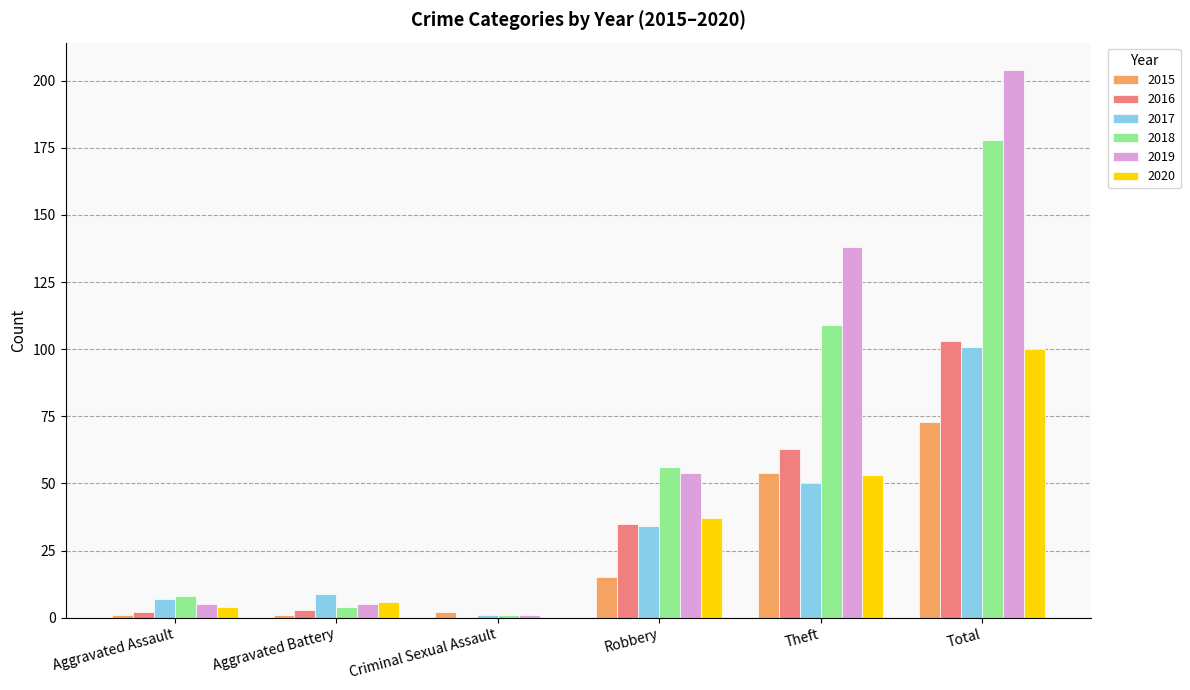

What are all the series names shown in the legend?

2015, 2016, 2017, 2018, 2019, 2020